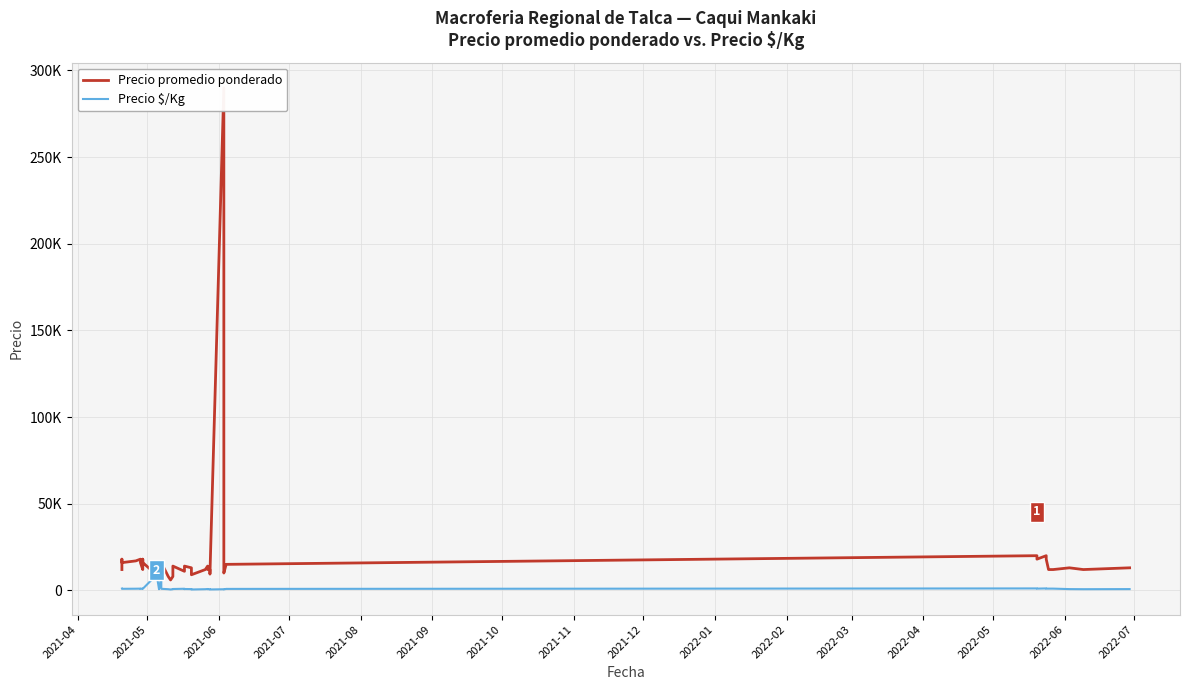

What is the difference between the maximum and minimum values in the Precio $/Kg series?

8500